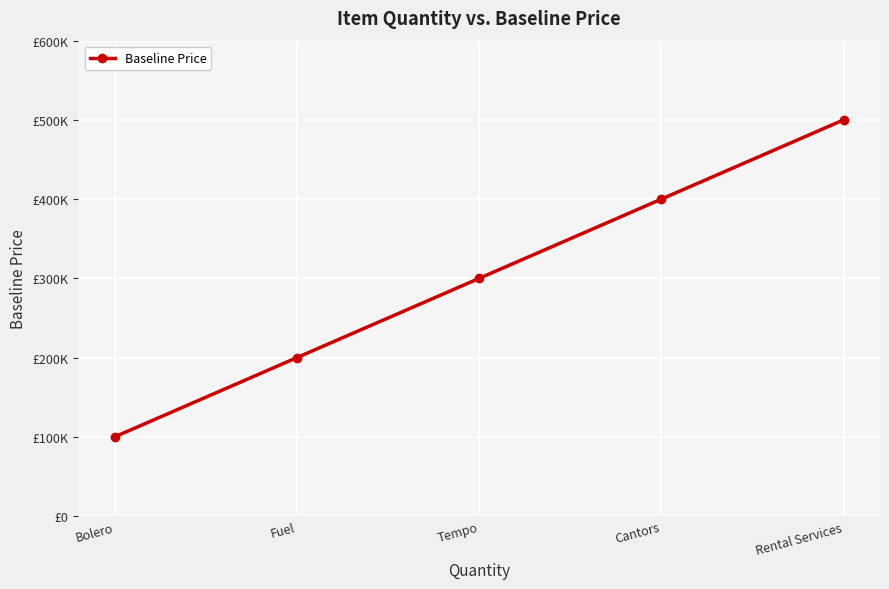

Reading right to left, extract all data points from this chart.

500000	400000	300000	200000	100000